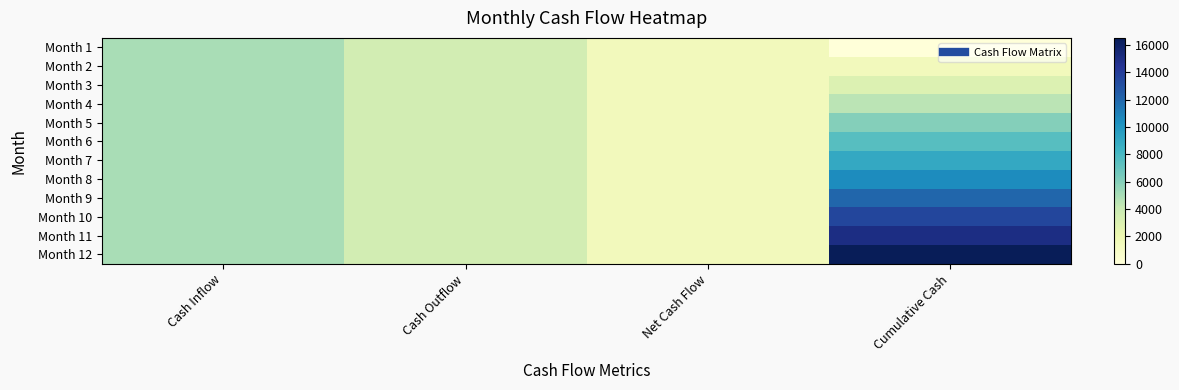

Reading left to right, list all the values displayed in this chart.

Month 1: Cash Inflow=5000	Cash Outflow=3500	Net Cash Flow=1500	Cumulative Cash=0
Month 2: Cash Inflow=5000	Cash Outflow=3500	Net Cash Flow=1500	Cumulative Cash=1500
Month 3: Cash Inflow=5000	Cash Outflow=3500	Net Cash Flow=1500	Cumulative Cash=3000
Month 4: Cash Inflow=5000	Cash Outflow=3500	Net Cash Flow=1500	Cumulative Cash=4500
Month 5: Cash Inflow=5000	Cash Outflow=3500	Net Cash Flow=1500	Cumulative Cash=6000
Month 6: Cash Inflow=5000	Cash Outflow=3500	Net Cash Flow=1500	Cumulative Cash=7500
Month 7: Cash Inflow=5000	Cash Outflow=3500	Net Cash Flow=1500	Cumulative Cash=9000
Month 8: Cash Inflow=5000	Cash Outflow=3500	Net Cash Flow=1500	Cumulative Cash=10500
Month 9: Cash Inflow=5000	Cash Outflow=3500	Net Cash Flow=1500	Cumulative Cash=12000
Month 10: Cash Inflow=5000	Cash Outflow=3500	Net Cash Flow=1500	Cumulative Cash=13500
Month 11: Cash Inflow=5000	Cash Outflow=3500	Net Cash Flow=1500	Cumulative Cash=15000
Month 12: Cash Inflow=5000	Cash Outflow=3500	Net Cash Flow=1500	Cumulative Cash=16500